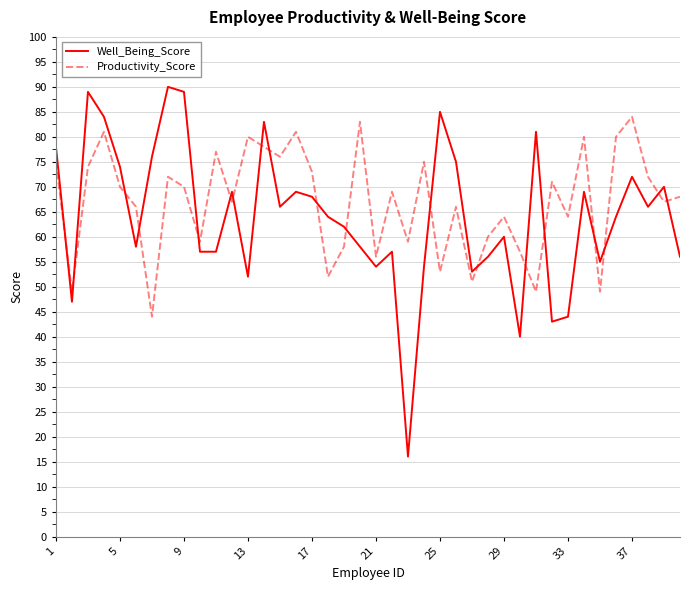

What is the greatest value displayed?

90